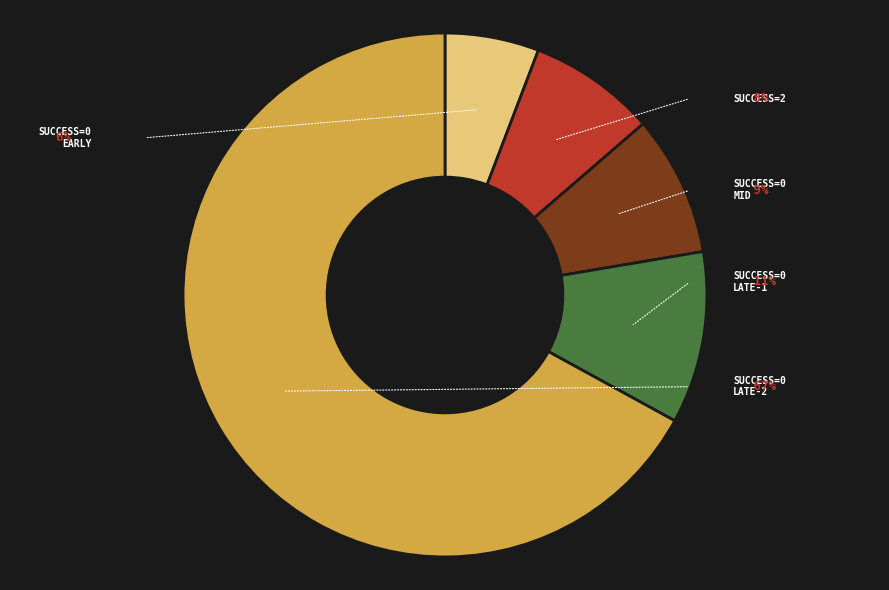

To the nearest percent, what is the average slice percentage?

20%